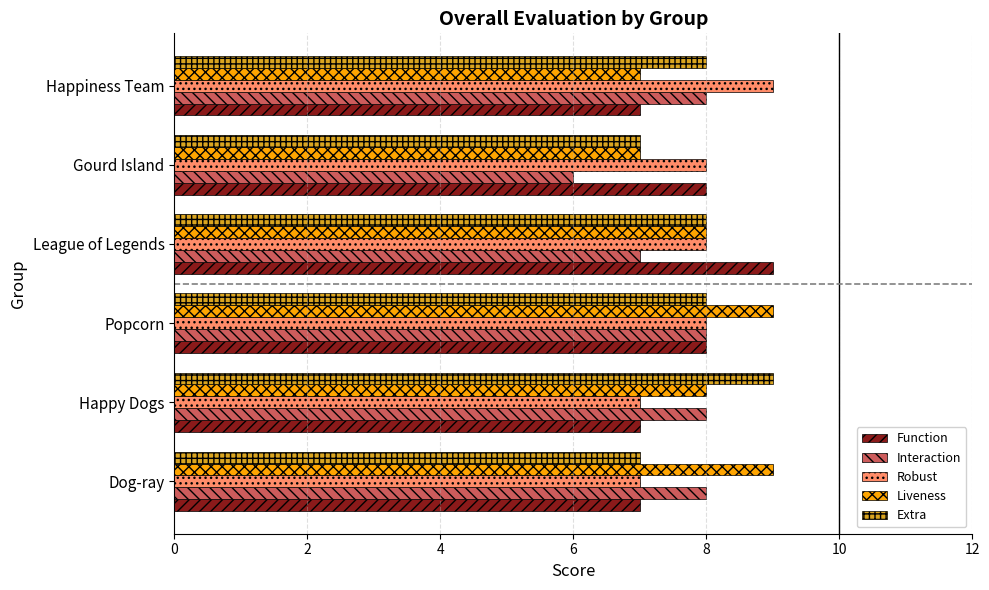

What is the difference between the maximum and second lowest values in the Robust series?

2